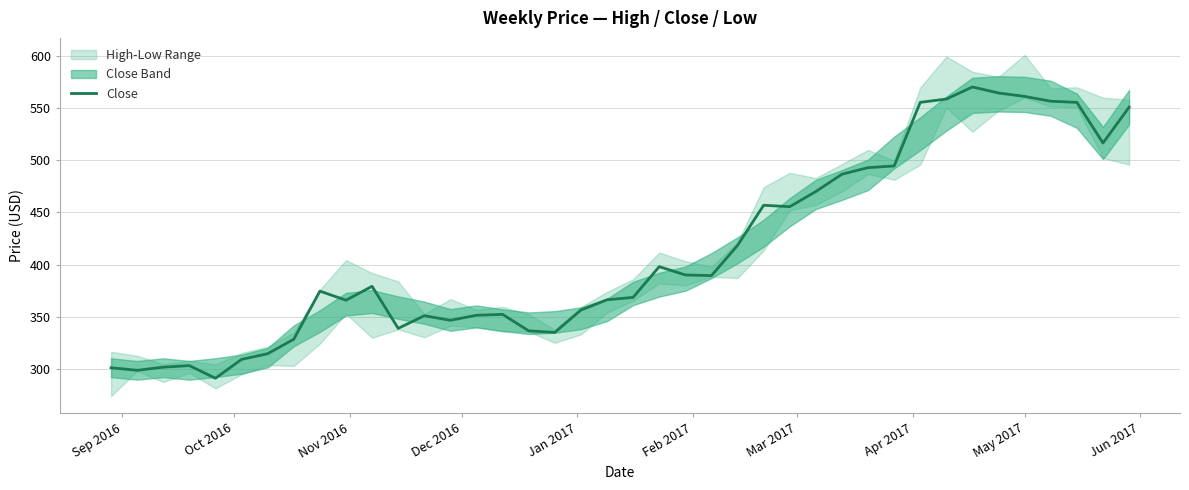

What is the maximum value for Close?

570.2